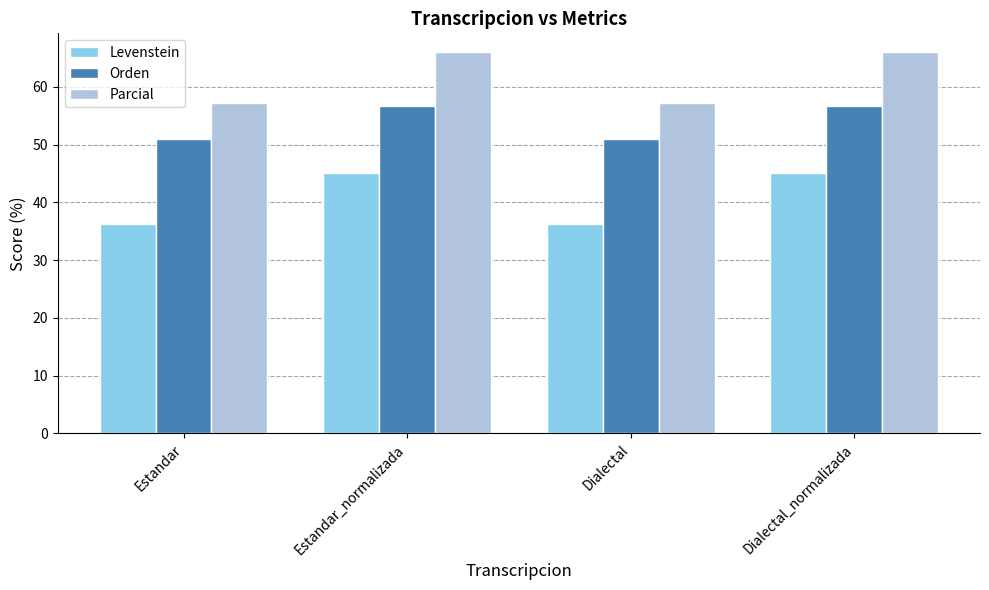

What is the highest value of the Levenstein series?

45.1